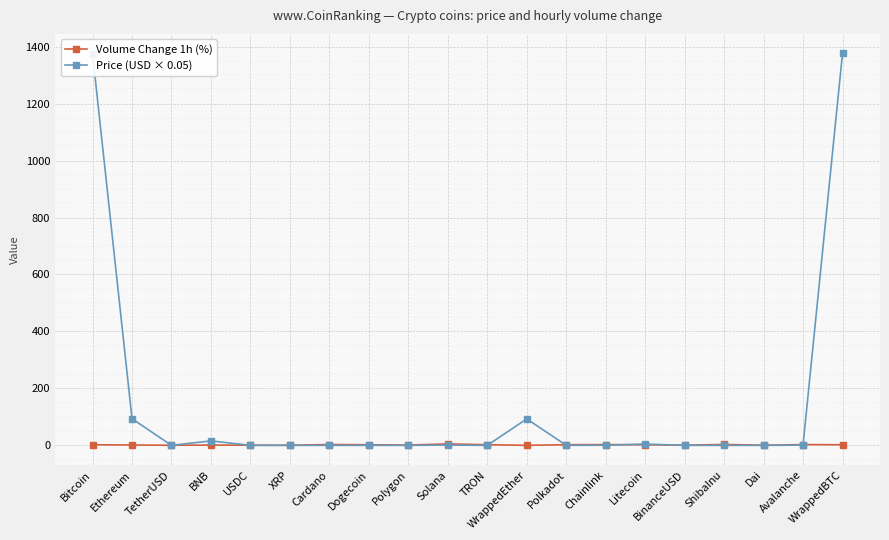

Which series has the largest total across all categories?

Price (USD × 0.05)